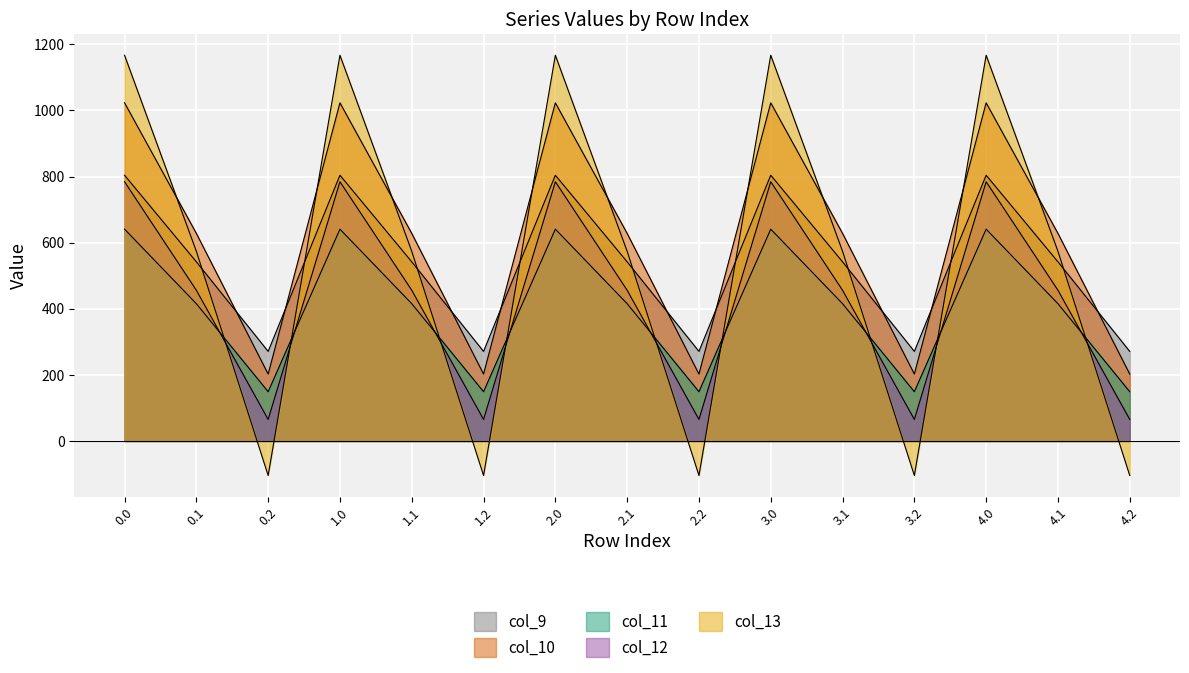

Reading left to right, list all the values displayed in this chart.

col_9: 804.0	542.1	271.1	804.0	542.1	271.1	804.0	542.1	271.1	804.0	542.1	271.1	804.0	542.1	271.1
col_10: 1023.2	628.1	202.5	1023.2	628.1	202.5	1023.2	628.1	202.5	1023.2	628.1	202.5	1023.2	628.1	202.5
col_11: 640.9	415.4	149.1	640.9	415.4	149.1	640.9	415.4	149.1	640.9	415.4	149.1	640.9	415.4	149.1
col_12: 784.4	456.1	65.2	784.4	456.1	65.2	784.4	456.1	65.2	784.4	456.1	65.2	784.4	456.1	65.2
col_13: 1167.2	574.0	-104.4	1167.2	574.0	-104.4	1167.2	574.0	-104.4	1167.2	574.0	-104.4	1167.2	574.0	-104.4